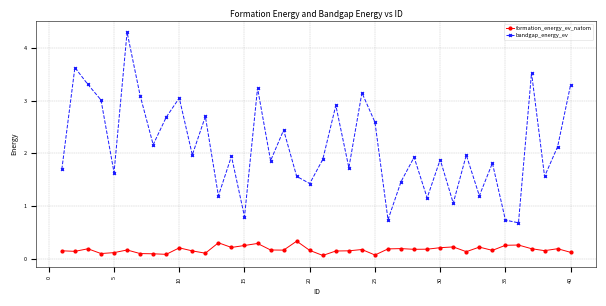

In bandgap_energy_ev, how many points are higher than both neighbors (excluding endpoints)?

14